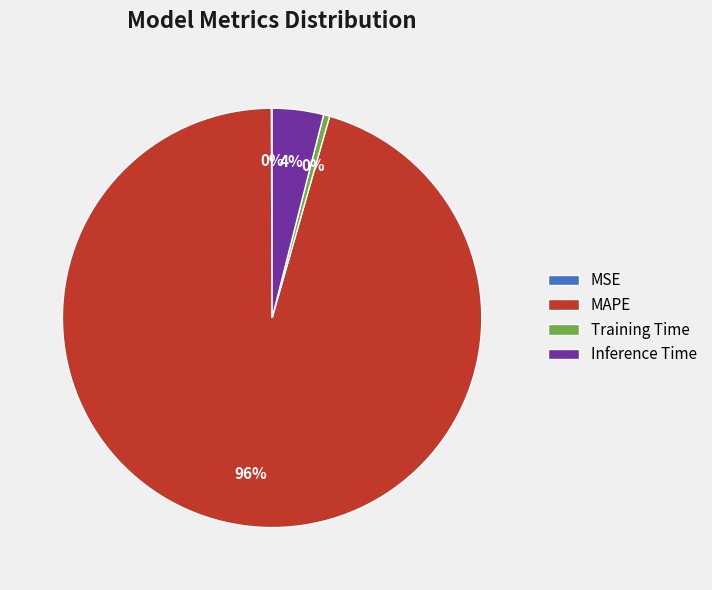

To the nearest percent, what is the average slice percentage?

25%